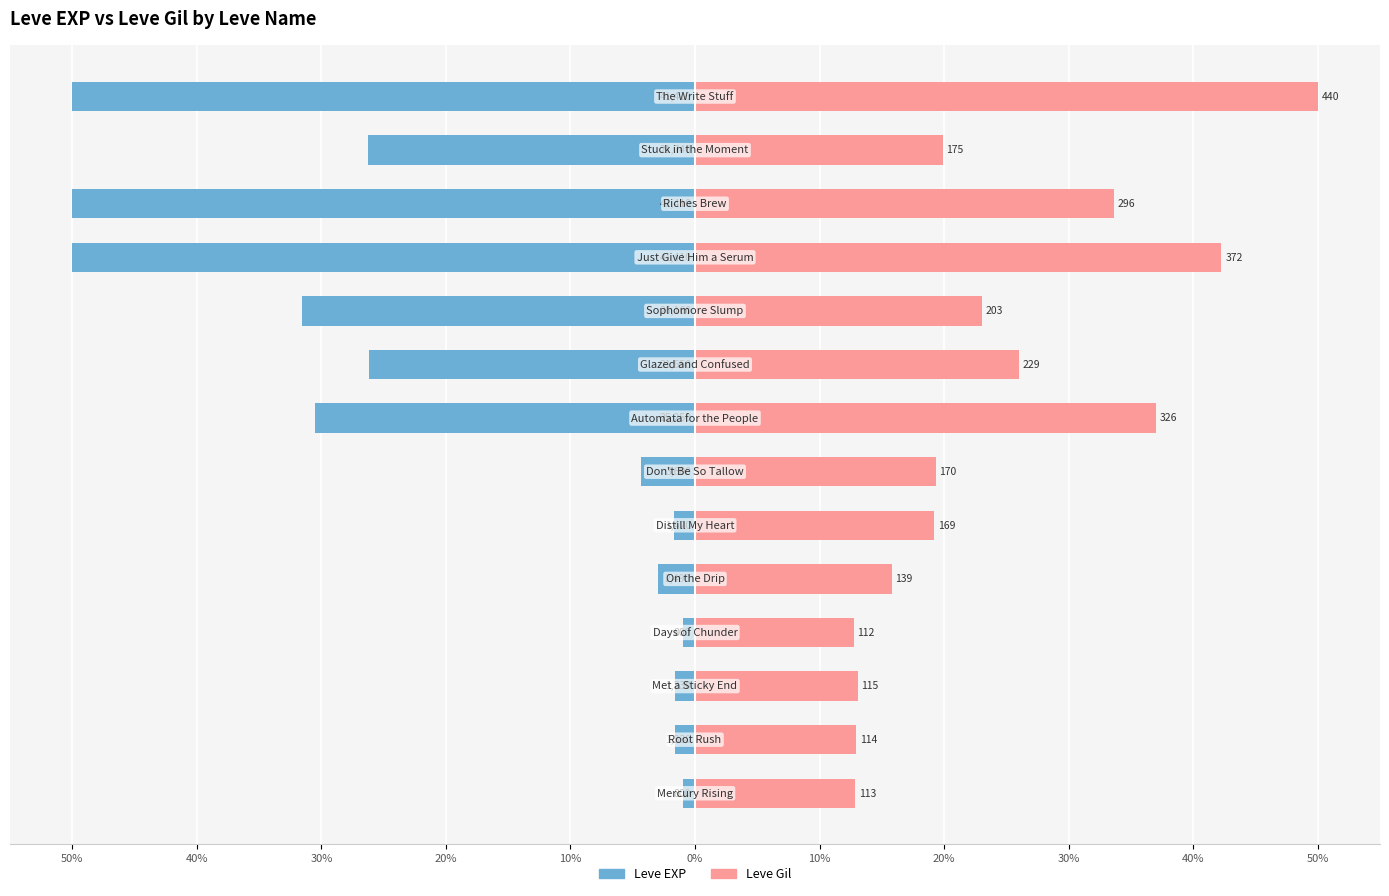

Does the chart contain stacked bars?

No